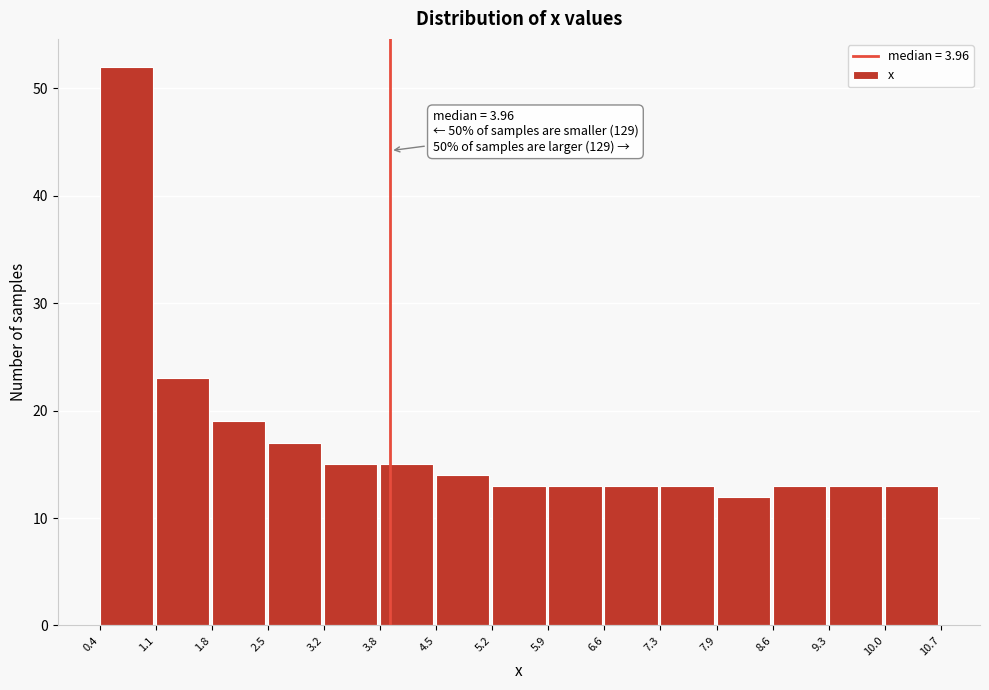

Over which range of the x-axis is the bar tallest?

0.4 to 1.1